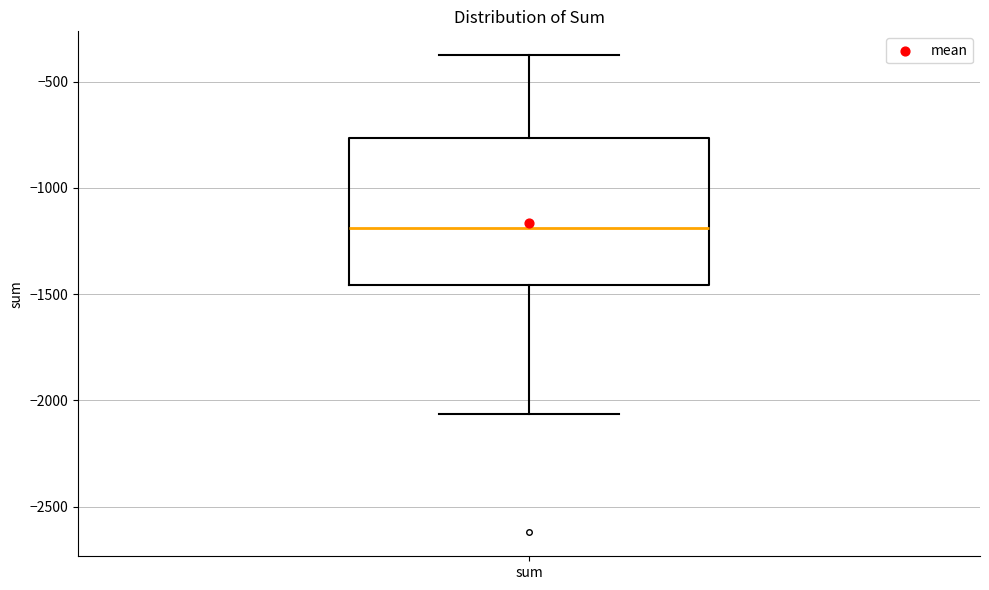

Where does the lower whisker of the box for sum end on the y-axis? The values are not printed on the chart, so give them approximately, as read against the axis.

-2050